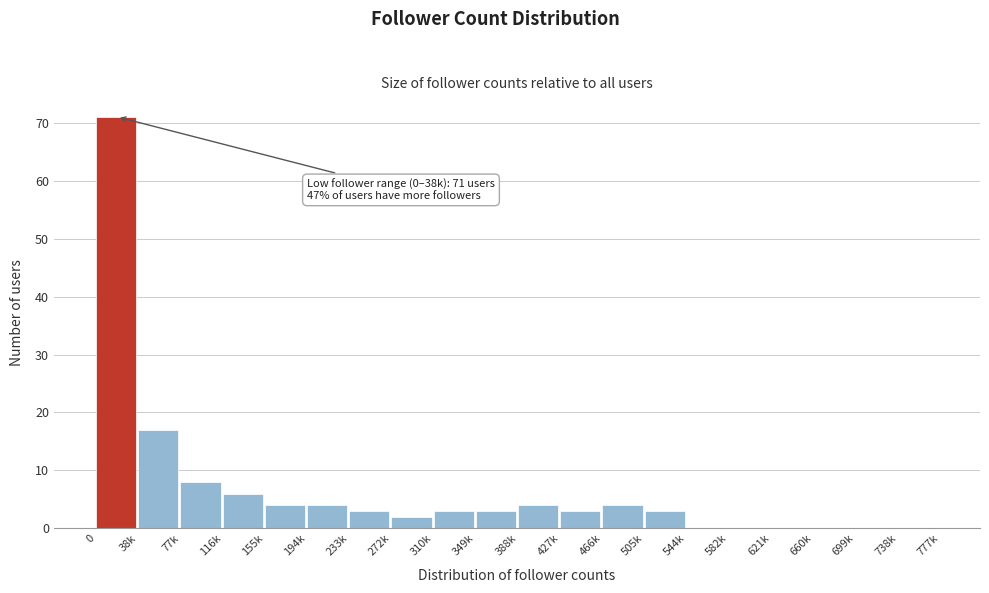

Reading left to right, extract all data points from this chart.

0=71	38k=17	77k=8	116k=6	155k=4	194k=4	233k=3	272k=2	310k=3	349k=3	388k=4	427k=3	466k=4	505k=3	544k=0	582k=0	621k=0	660k=0	699k=0	738k=0